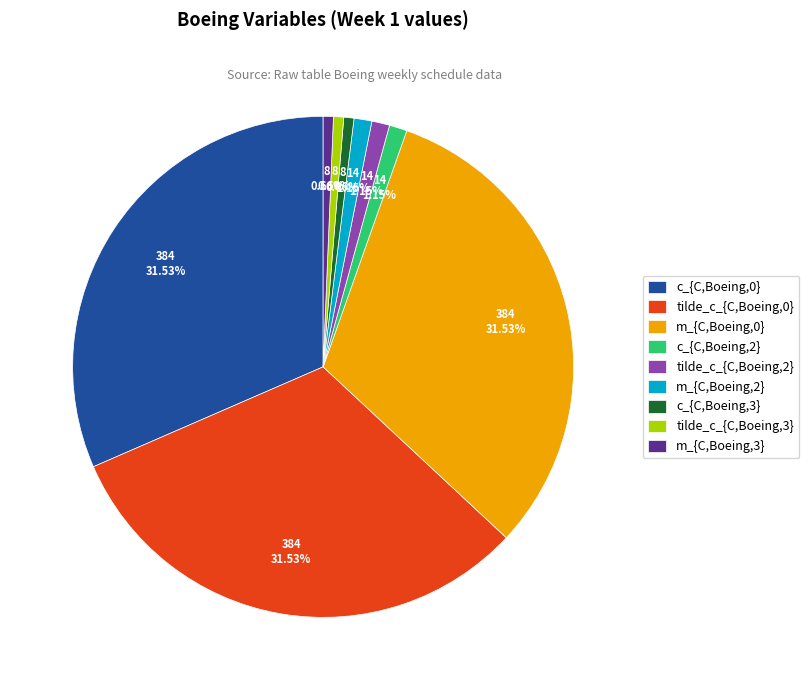

Does any single category account for the majority?

No